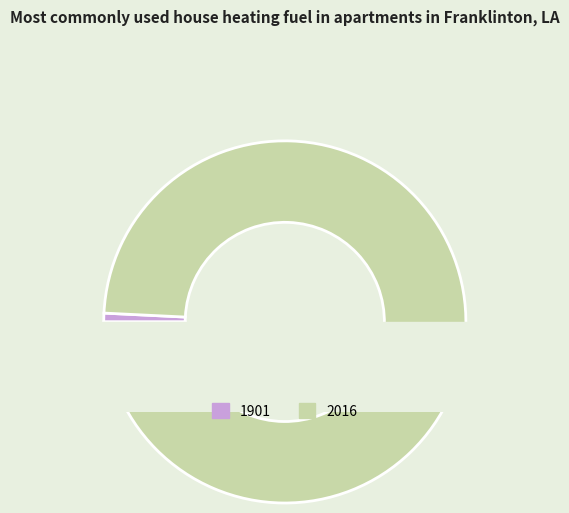

Which slice is the largest?

2016